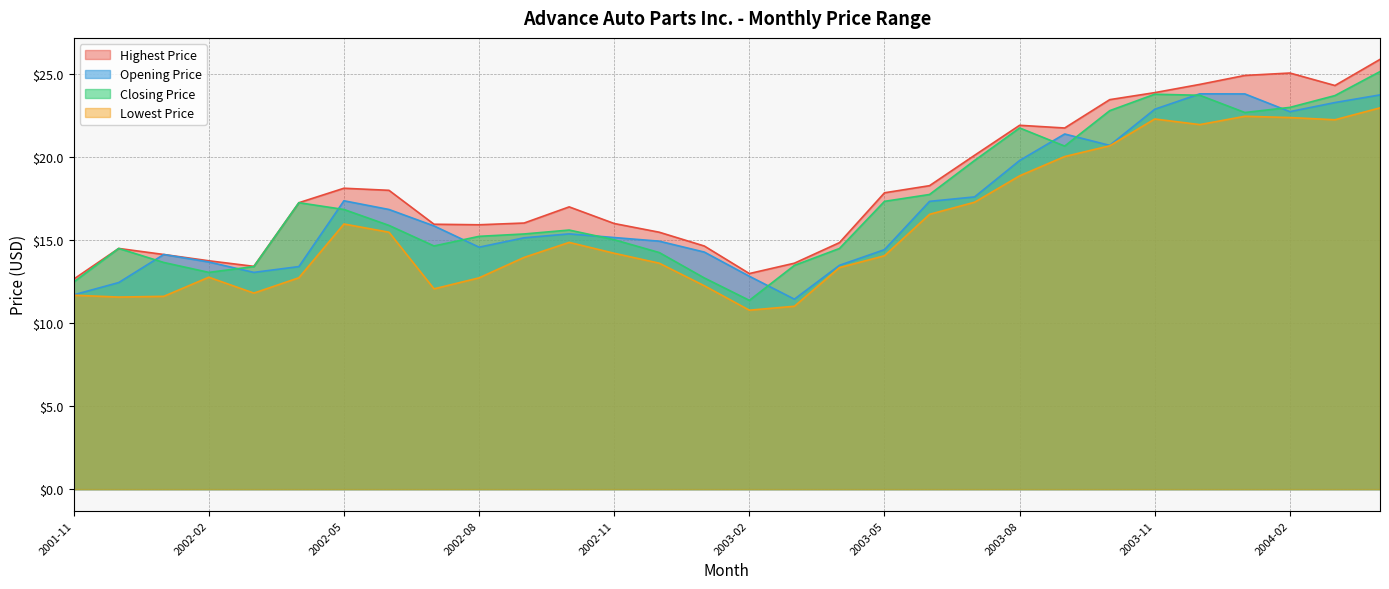

True or false: Highest Price has a value of 20.8 at 2002-07.

False